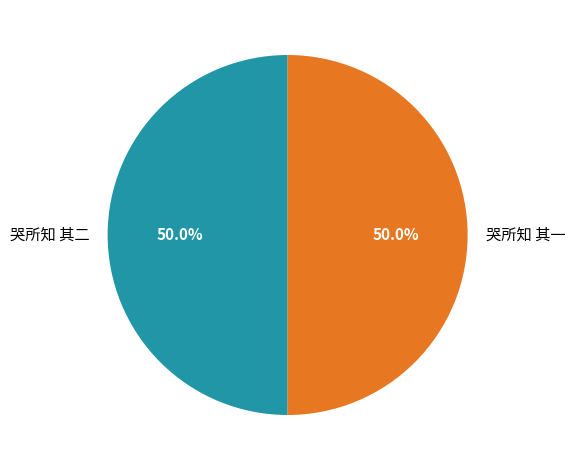

Is the sum of 哭所知 其一 and 哭所知 其二 greater than half?

Yes